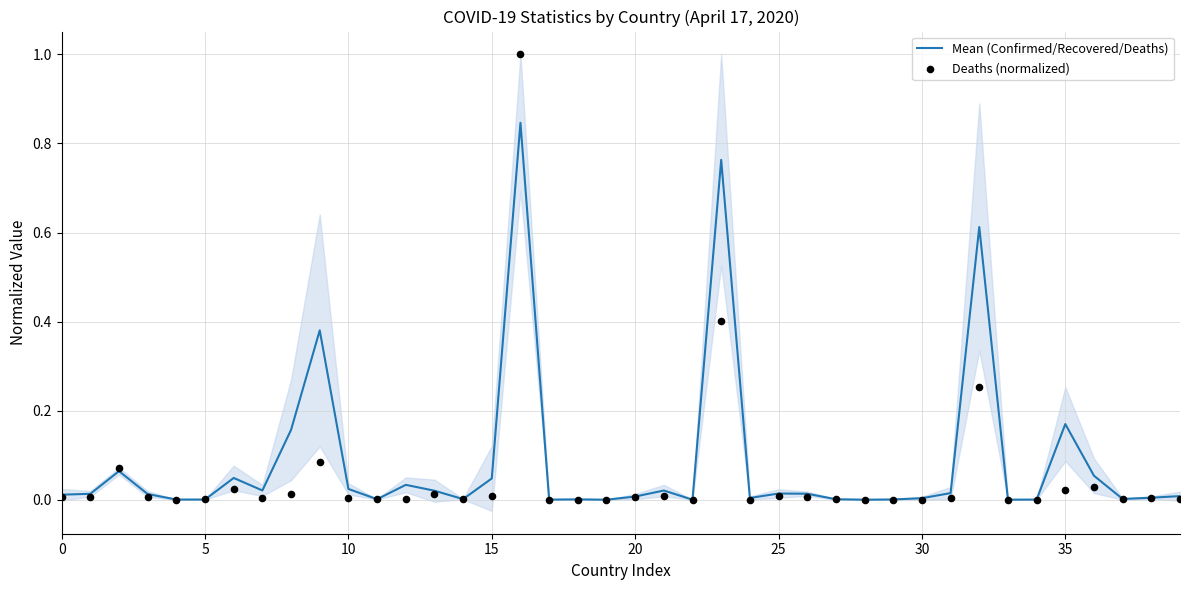

At how many categories does at least one series exceed 0?

40